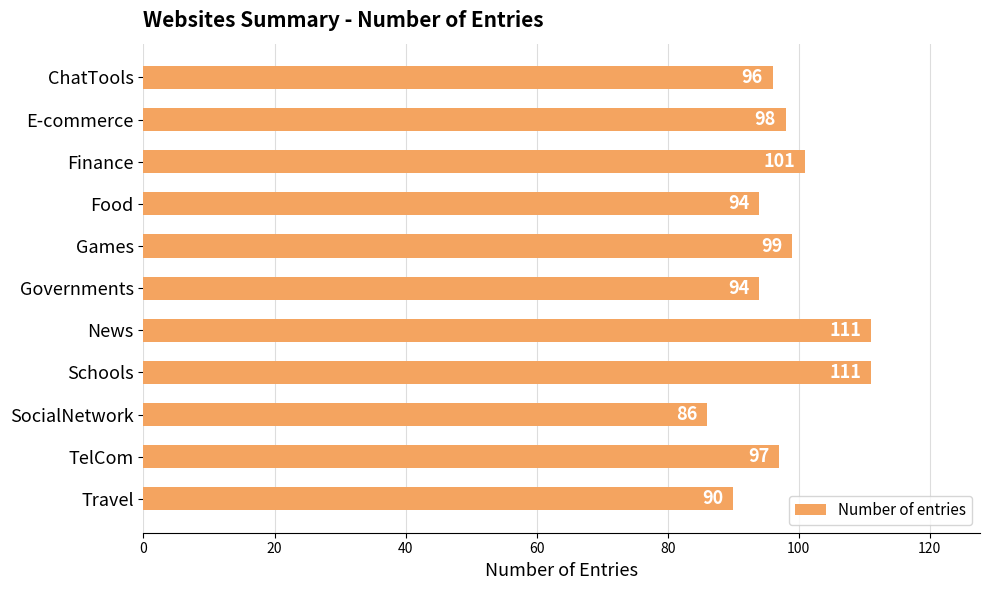

Reading top to bottom, transcribe all the data shown in this chart.

ChatTools=96	E-commerce=98	Finance=101	Food=94	Games=99	Governments=94	News=111	Schools=111	SocialNetwork=86	TelCom=97	Travel=90